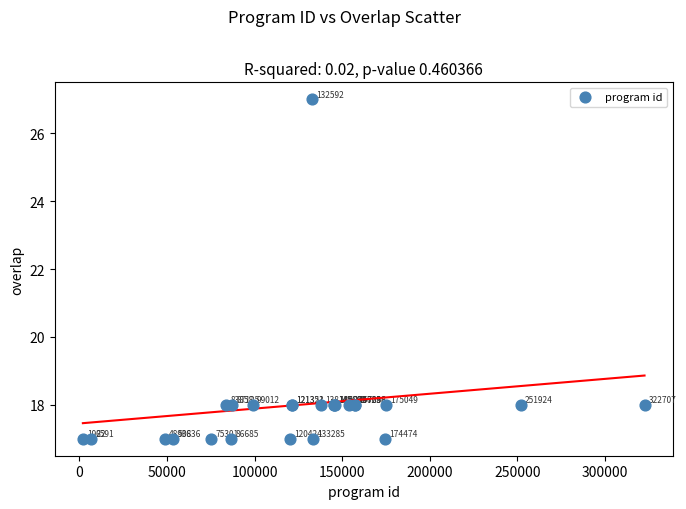

What Y value in the scatter plot is closest to 22?

18